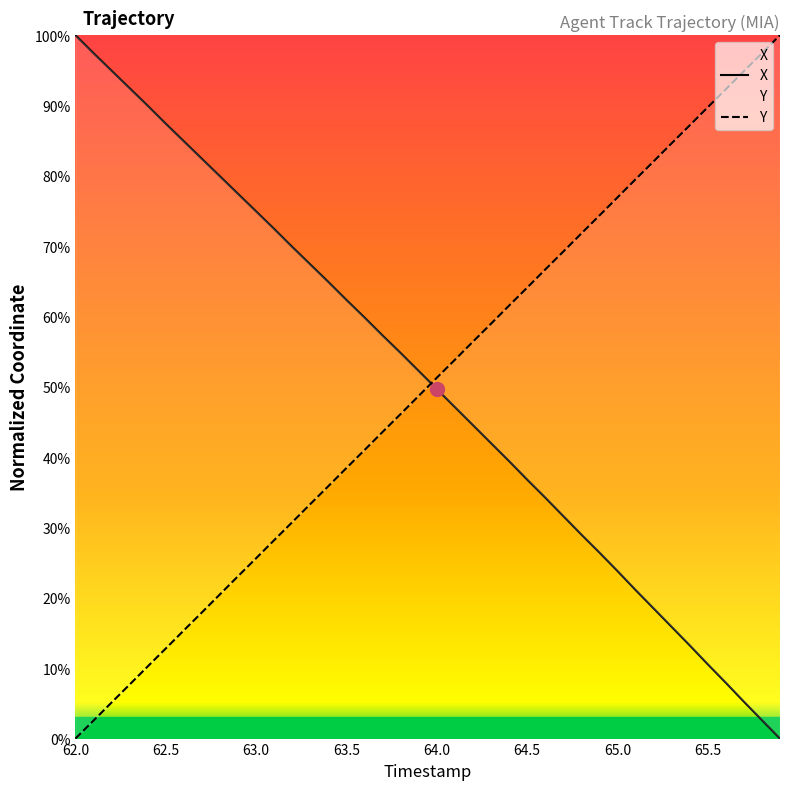

How many data points in Y are less than 51?

20